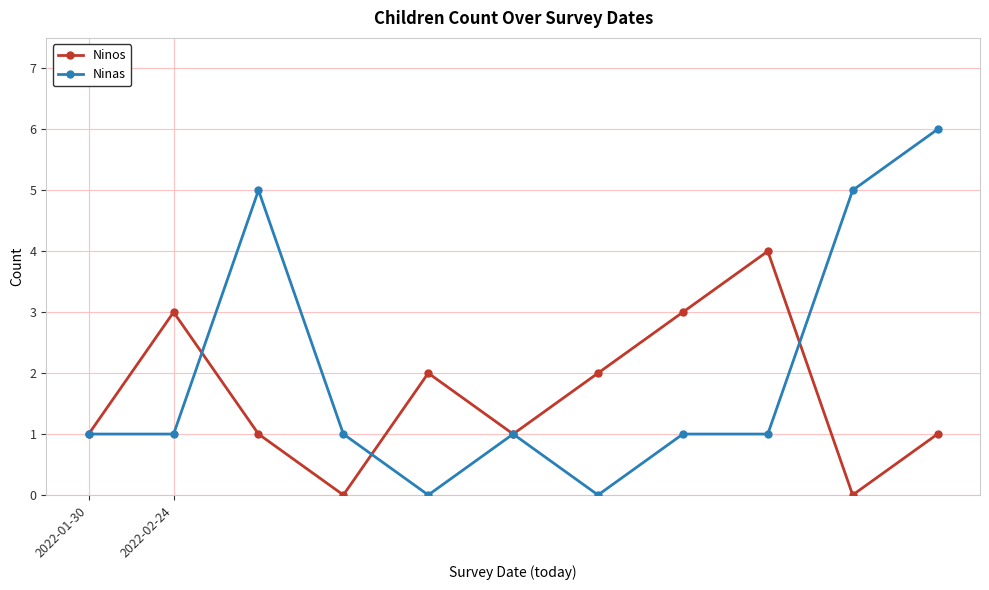

Reading left to right, extract all data points from this chart.

Ninos: 1	3	1	0	2	1	2	3	4	0	1
Ninas: 1	1	5	1	0	1	0	1	1	5	6